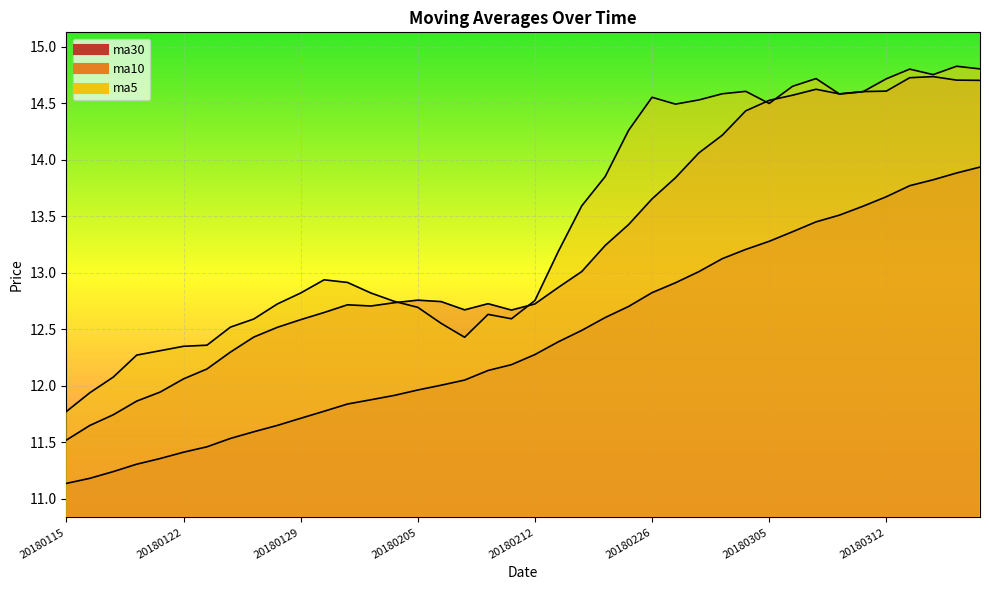

True or false: ma30 and ma10 cross at least once.

False